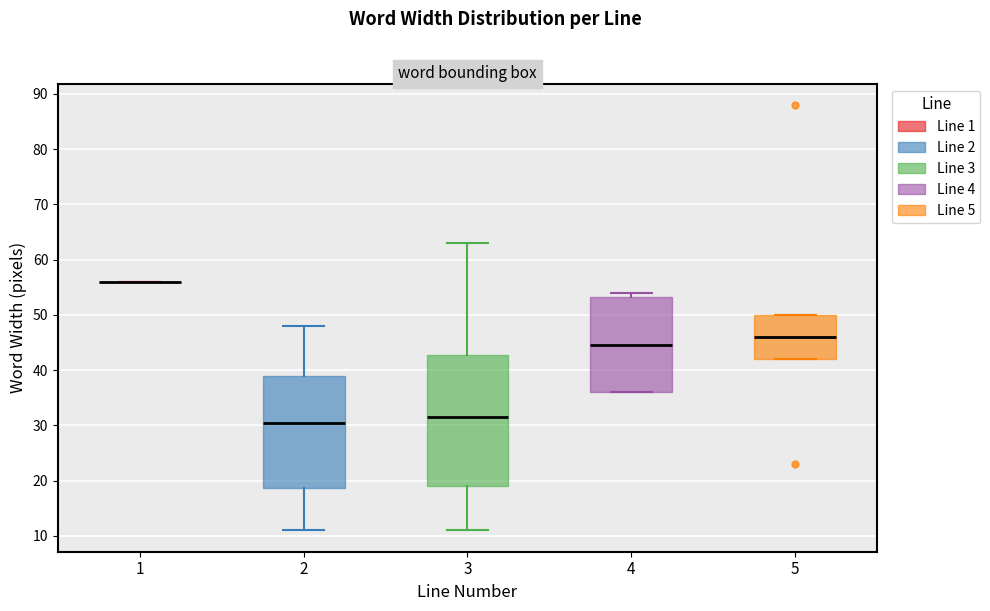

Reading left to right, read every box against the y-axis: the position of its median line, the range the box covers, and the ends of its whiskers. The values are not printed on the chart, so give them approximately, as read against the axis.

1: box collapsed to a line at 56, whiskers 56 to 56
2: median 31, box 19 to 39, whiskers 11 to 48
3: median 32, box 19 to 43, whiskers 11 to 63
4: median 45, box 36 to 53, whiskers 36 to 54
5: median 46, box 42 to 50, whiskers 42 to 50